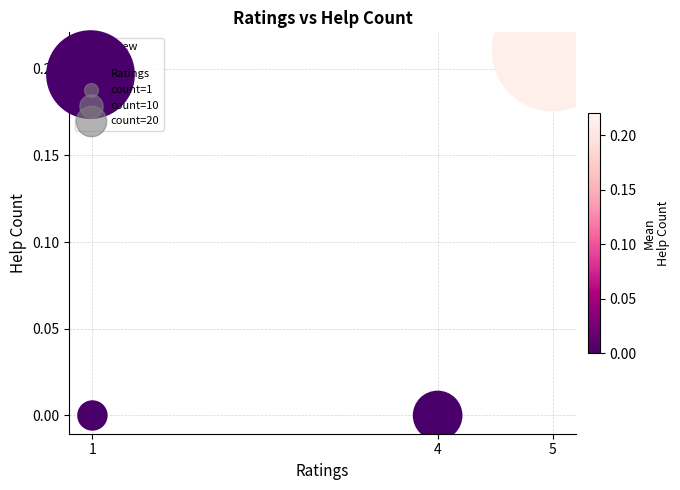

What is the average X value?

3.3